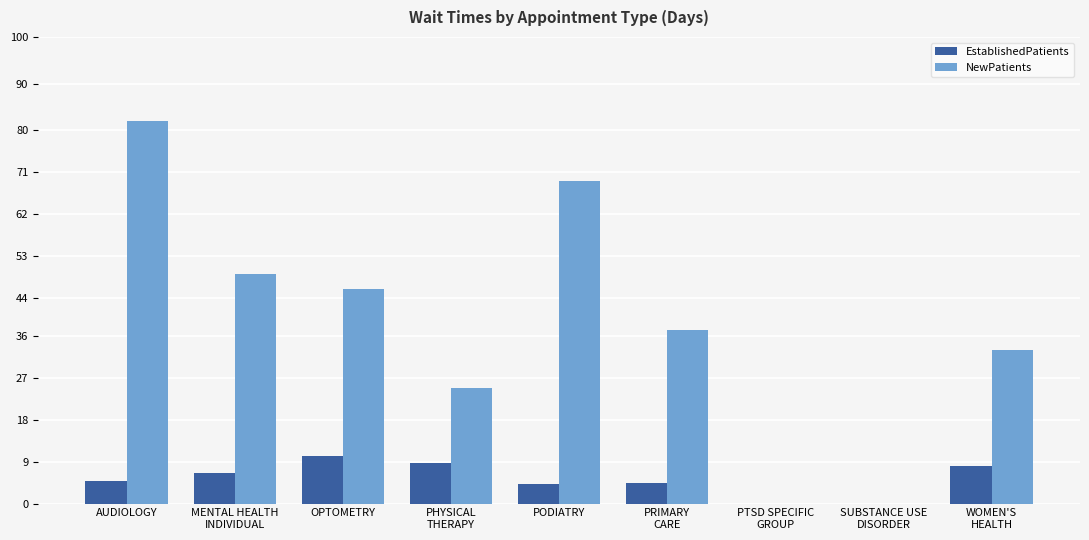

What is the sum of all EstablishedPatients values?

46.7